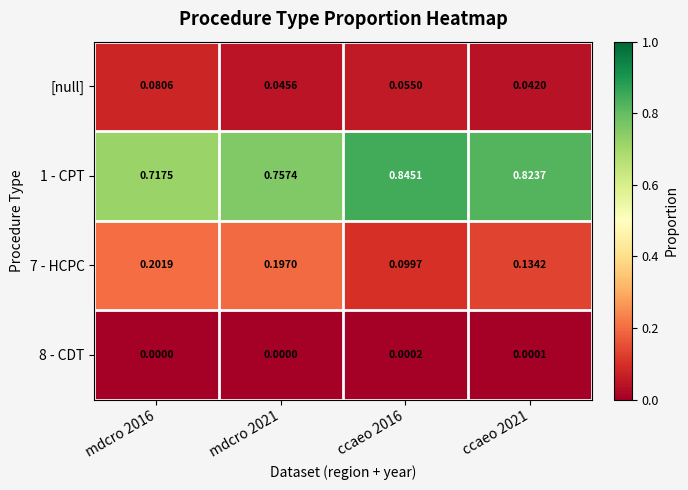

Is the value of [null] at ccaeo 2021 greater than the value of 8 - CDT at mdcro 2021?

Yes